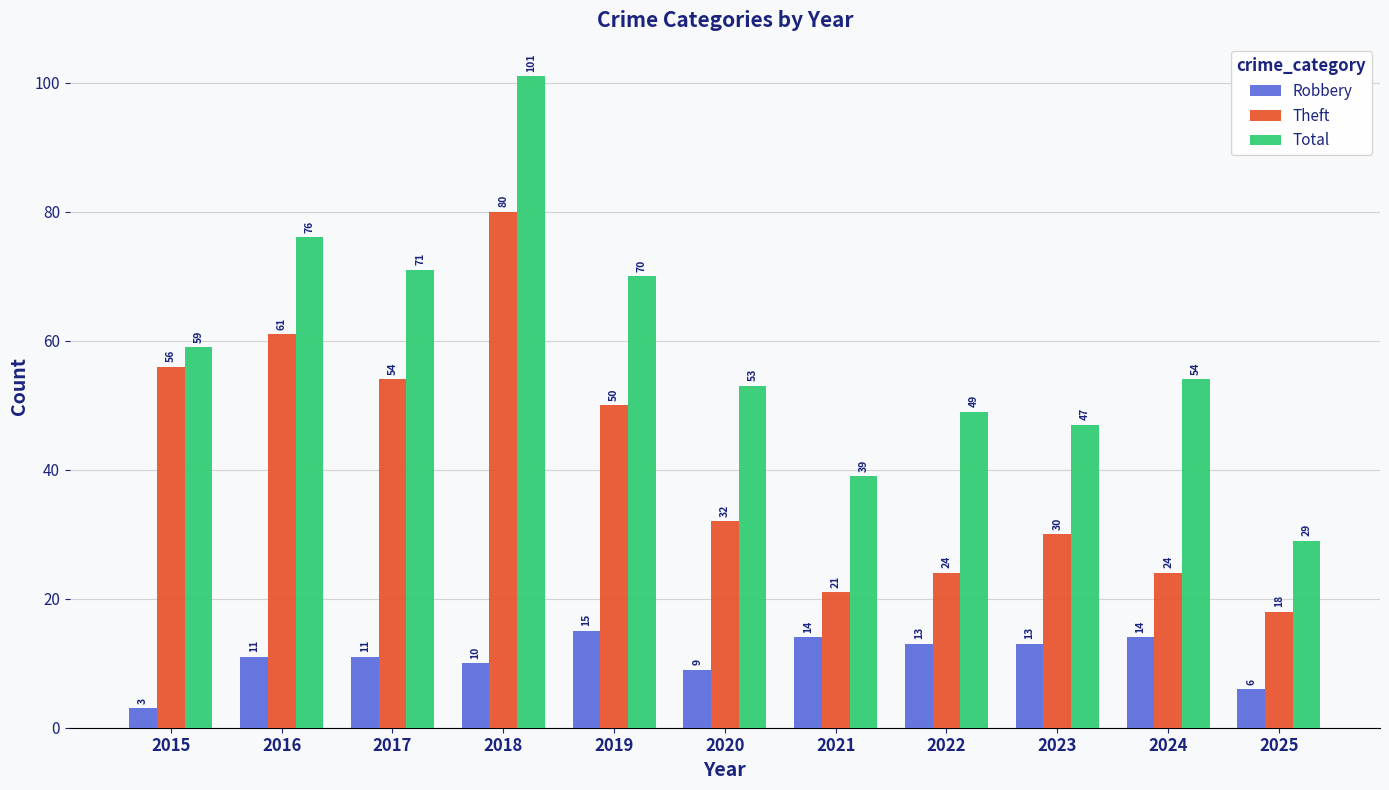

At how many categories does at least one series exceed 51?

7